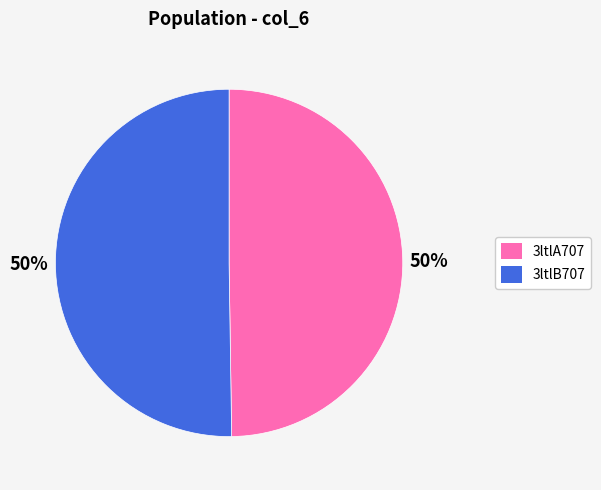

Combined, do 3ltlB707 and 3ltlA707 account for over 50%?

Yes